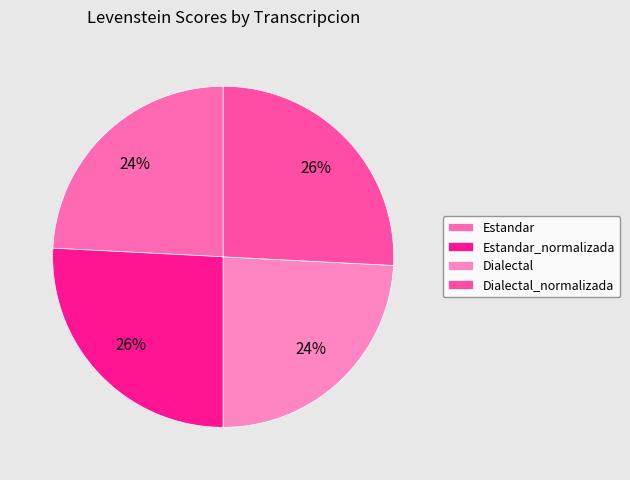

Approximately how many times larger is the value at Dialectal compared to Estandar_normalizada?

0.9